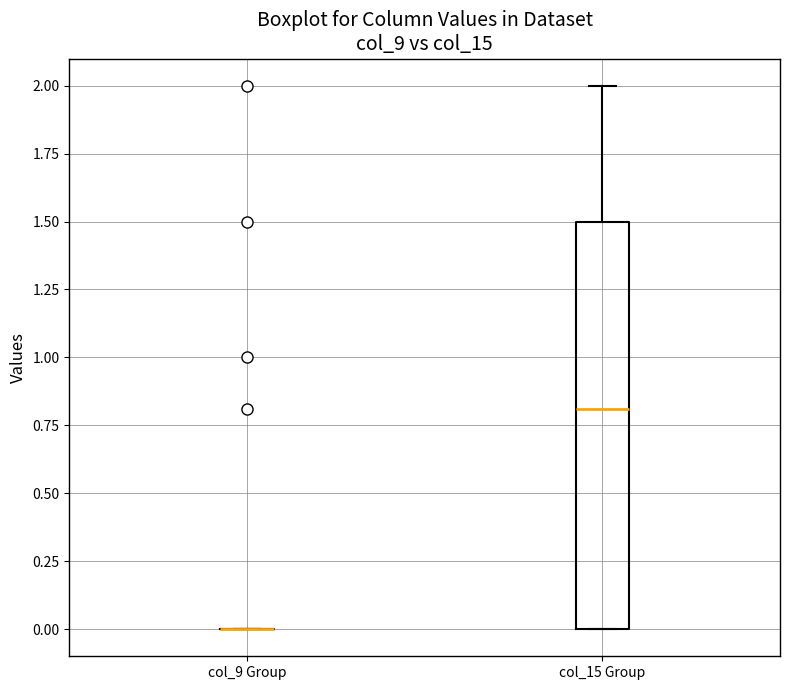

Comparing the boxes themselves (not the whiskers), which one is the tallest?

col_15 Group